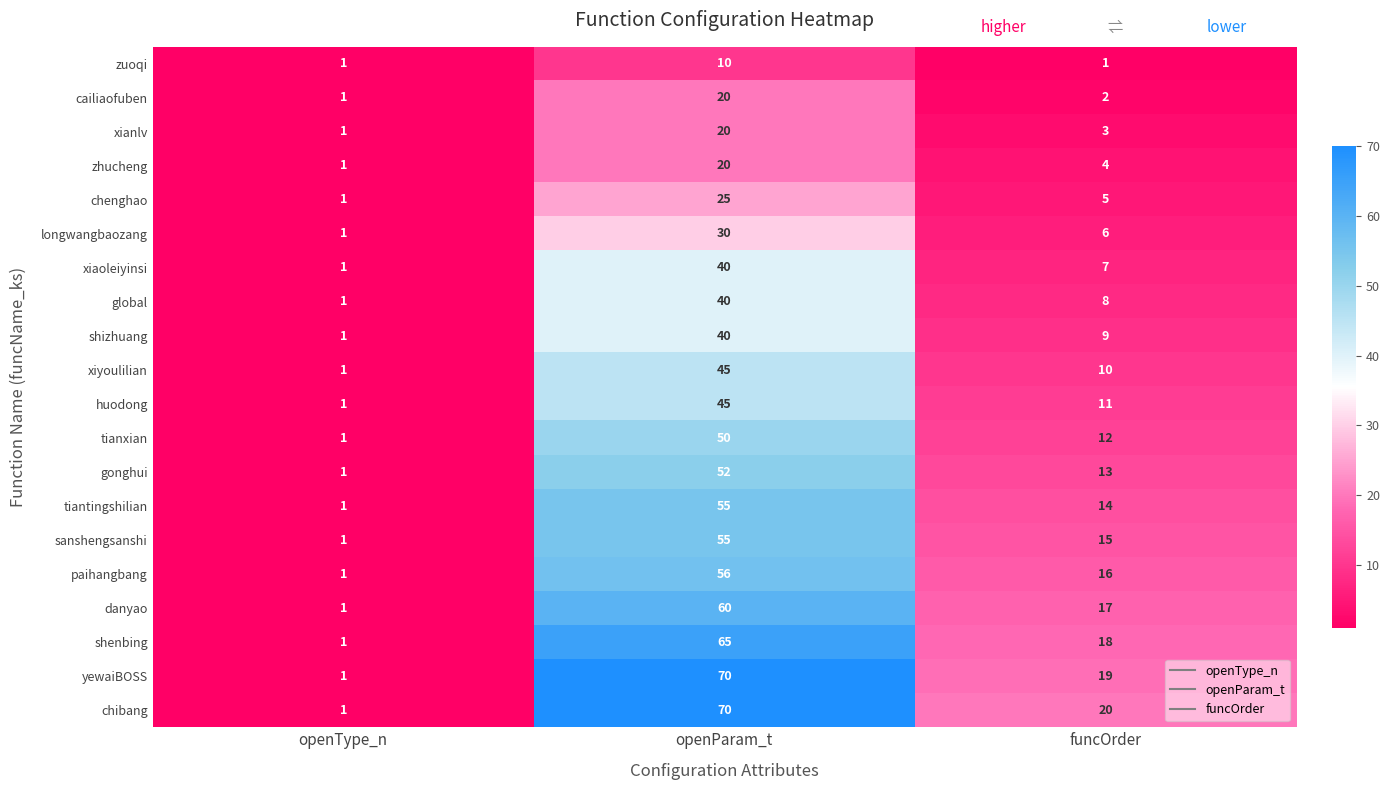

Between openParam_t and funcOrder, which series saw the biggest shift?

yewaiBOSS